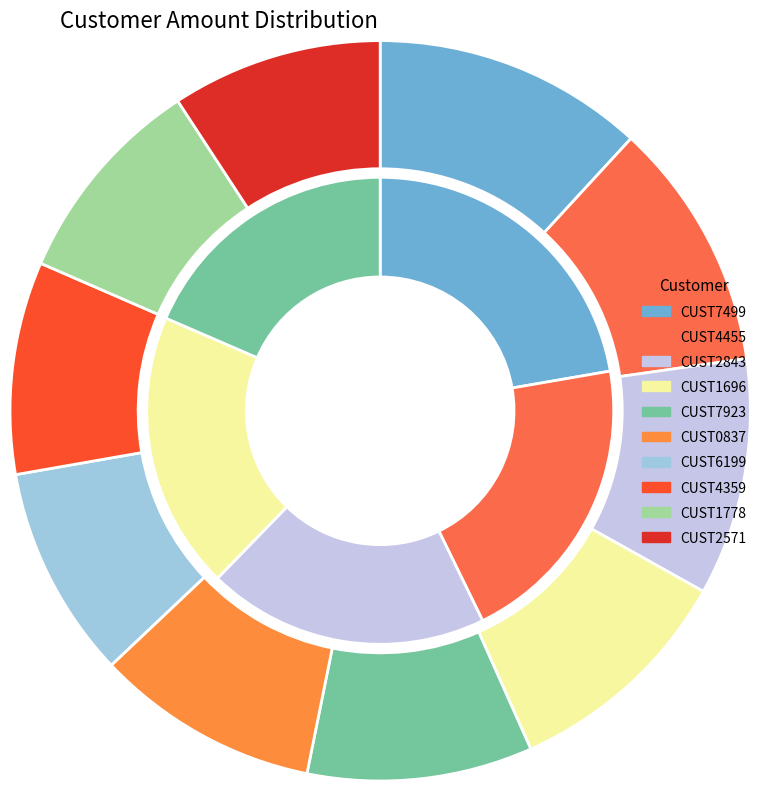

What is the change in value from CUST2843 to CUST2571?

-13142